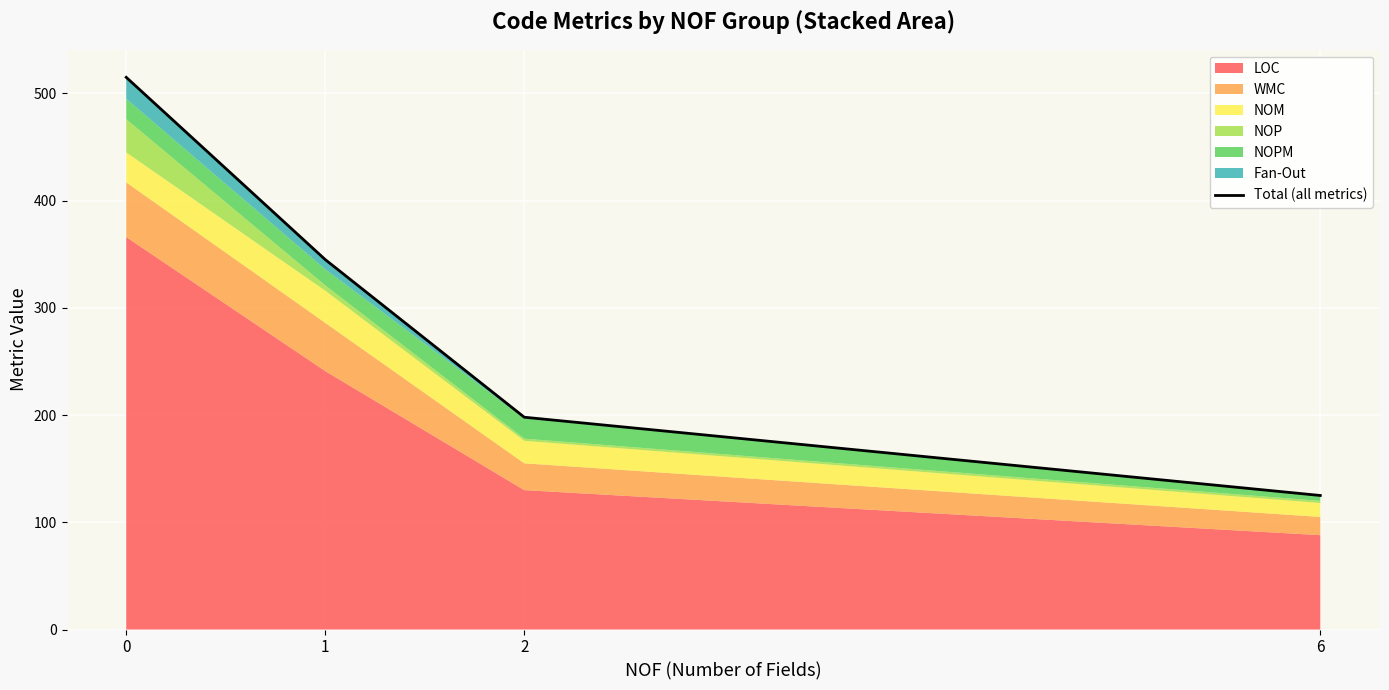

How many data points are less than 345?

2